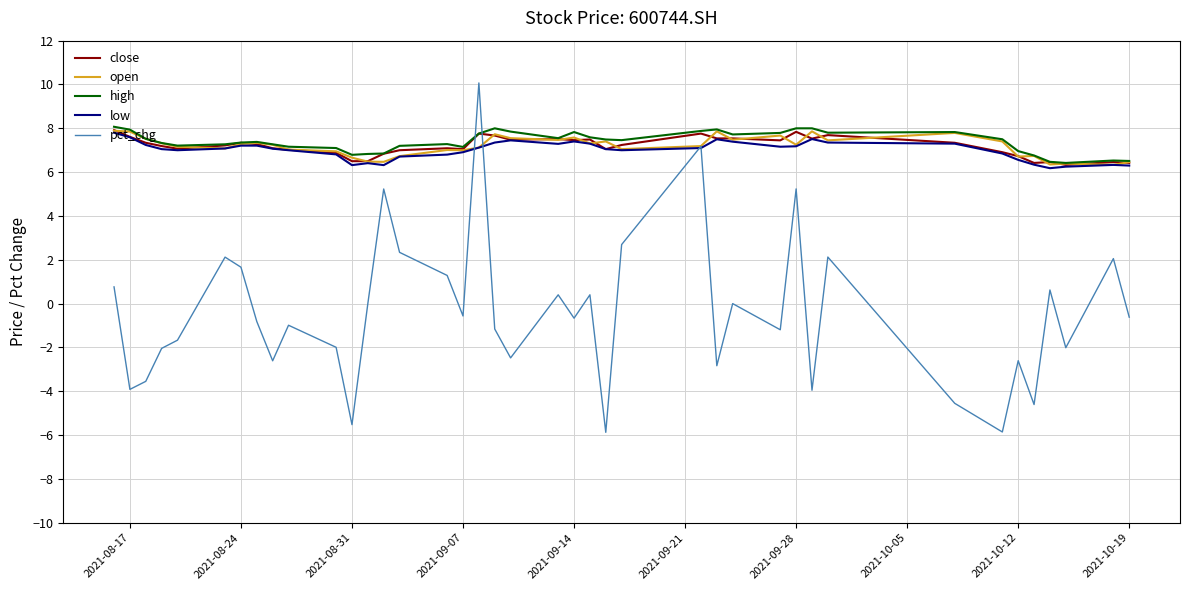

What is the lowest value of the open series?

6.3